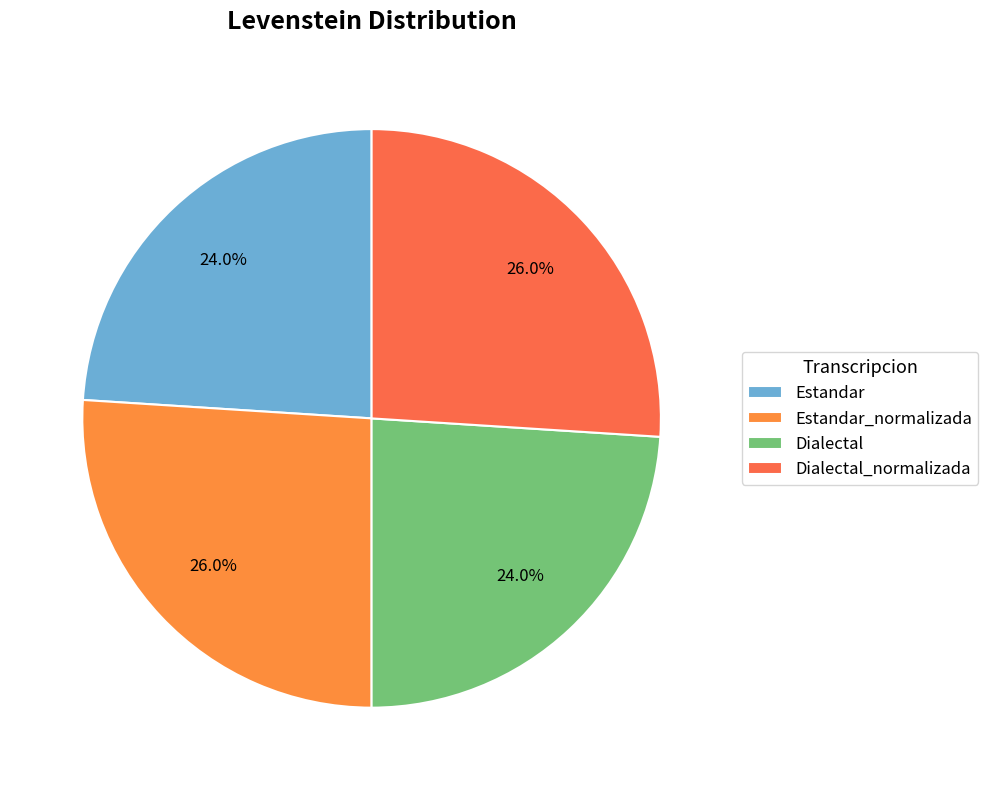

Is Estandar the majority of the pie?

No